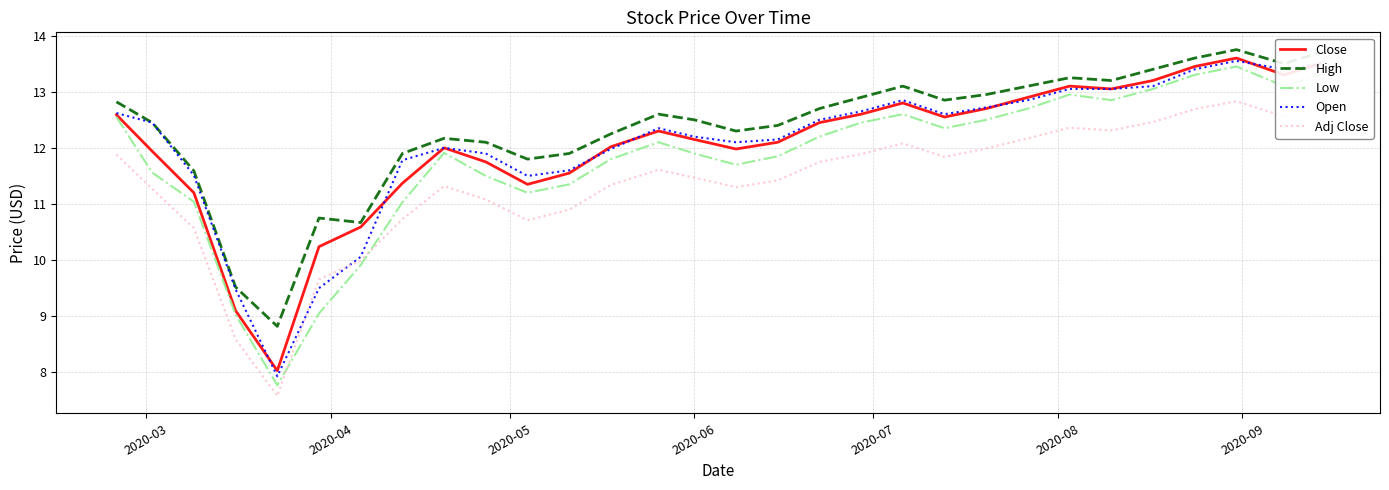

Which series has the largest total across all categories?

High